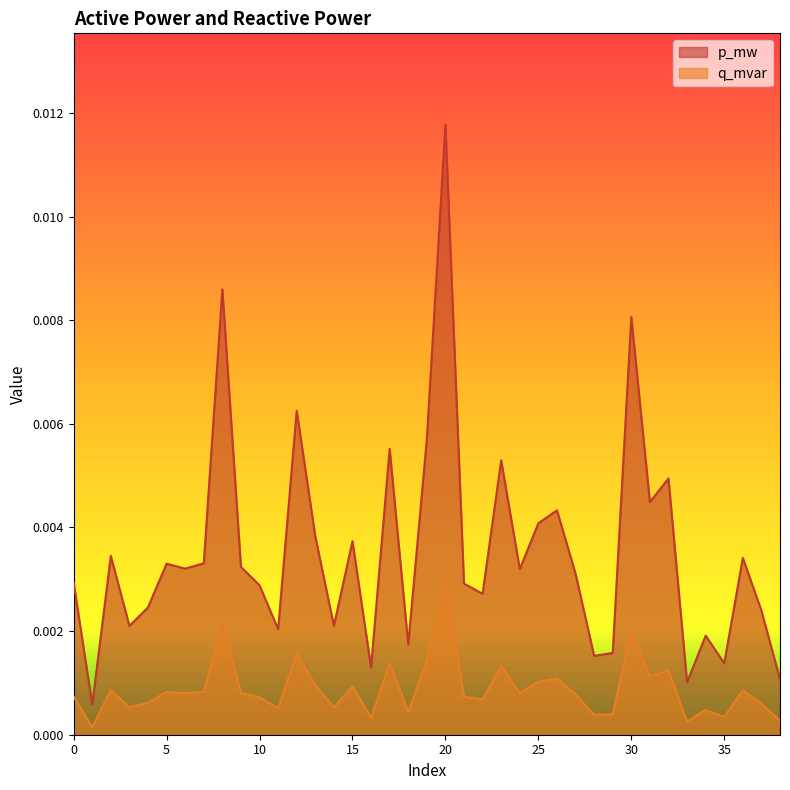

True or false: q_mvar and p_mw cross at least once.

False